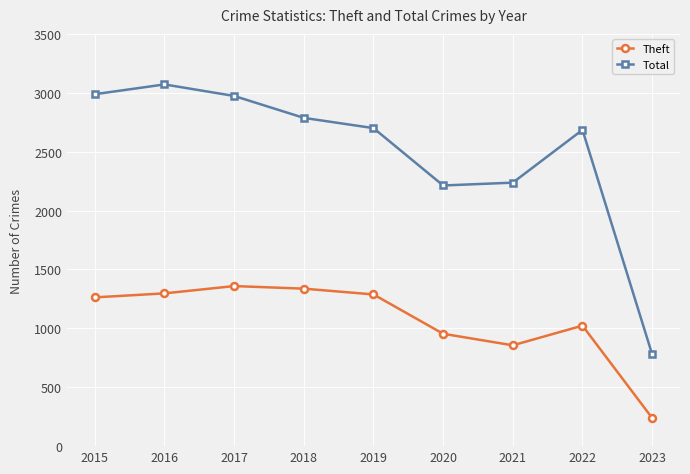

How many values in the Theft series are below 1263?

4